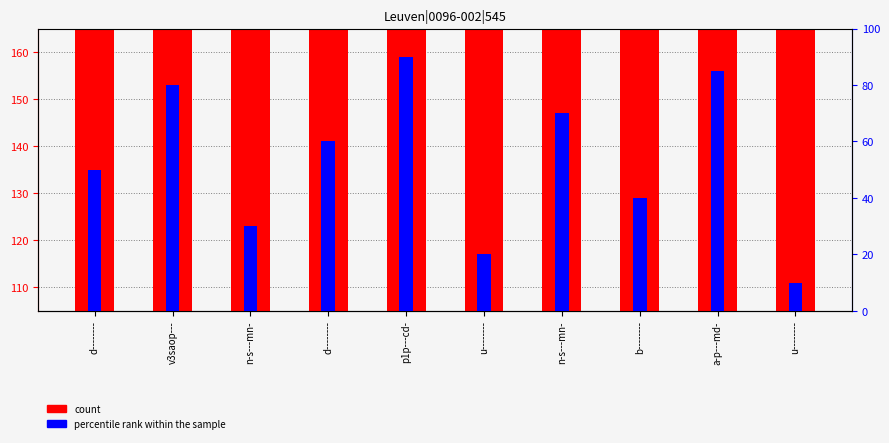

Rank the series by their average value, from lowest to highest.

percentile rank within the sample, count